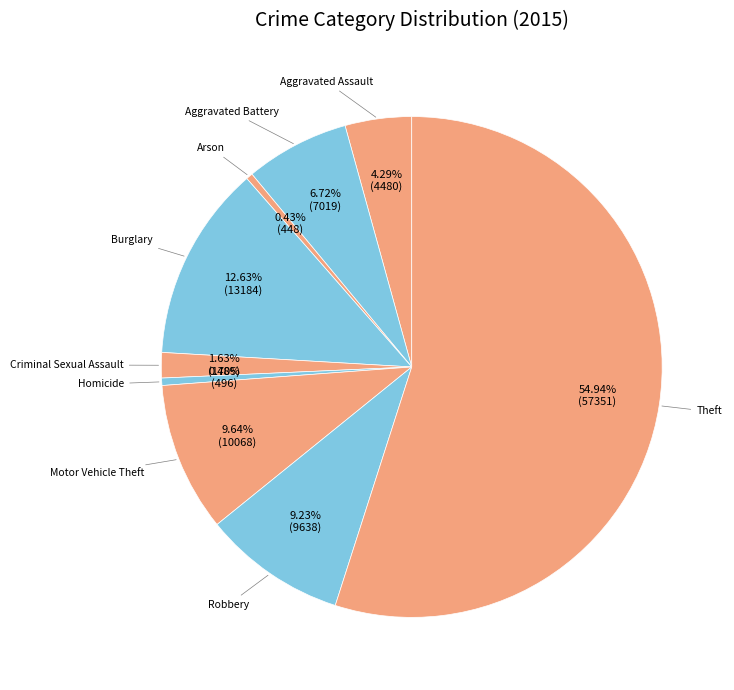

Which category accounts for the majority?

Theft